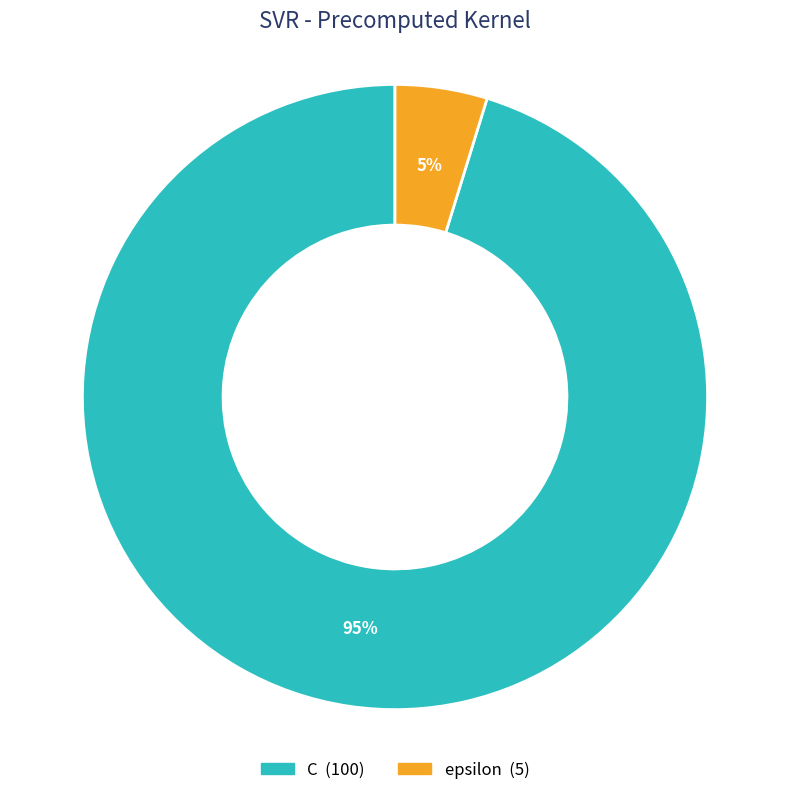

Is there any slice that represents more than half of the pie?

Yes